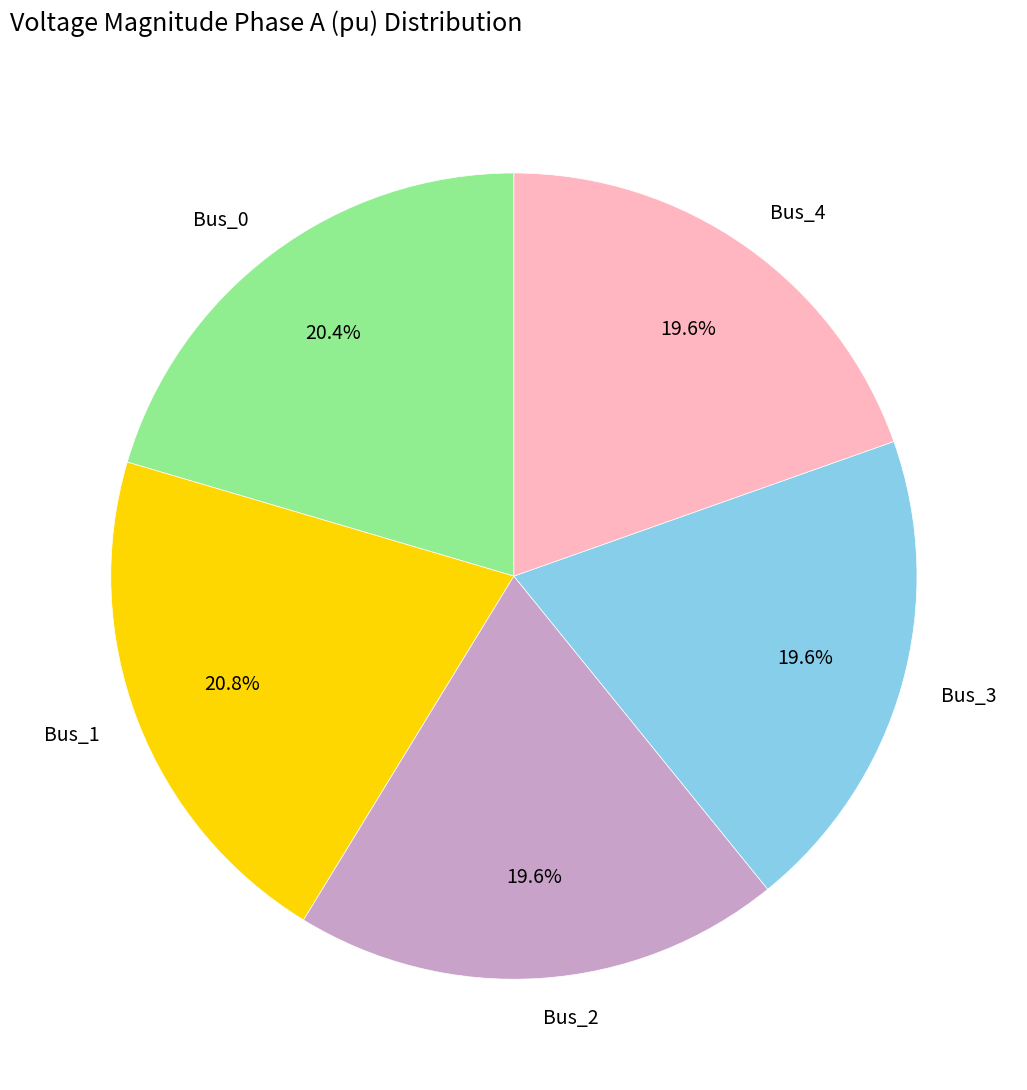

Combined, do Bus_0 and Bus_4 account for over 50%?

No